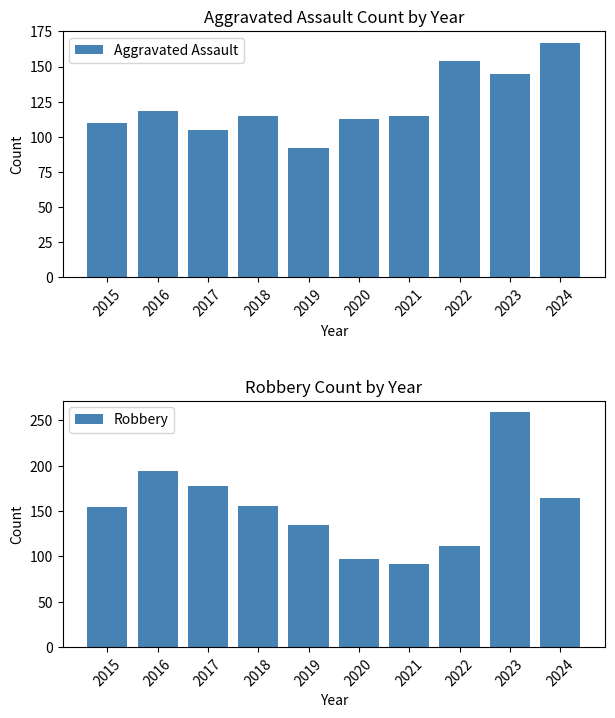

At which label does Robbery reach its minimum?

2021